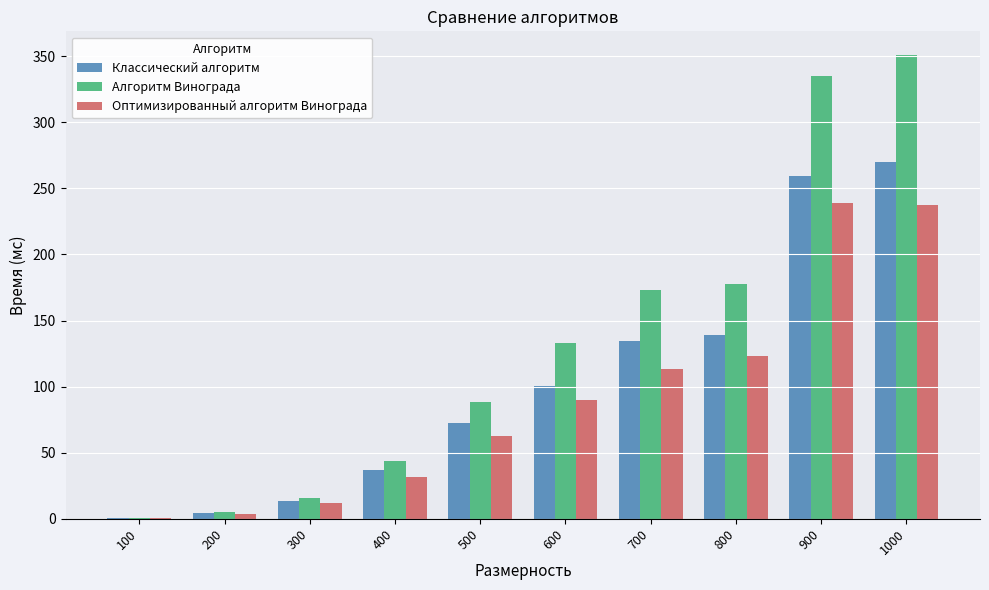

What is the maximum value shown in the chart?

351.3